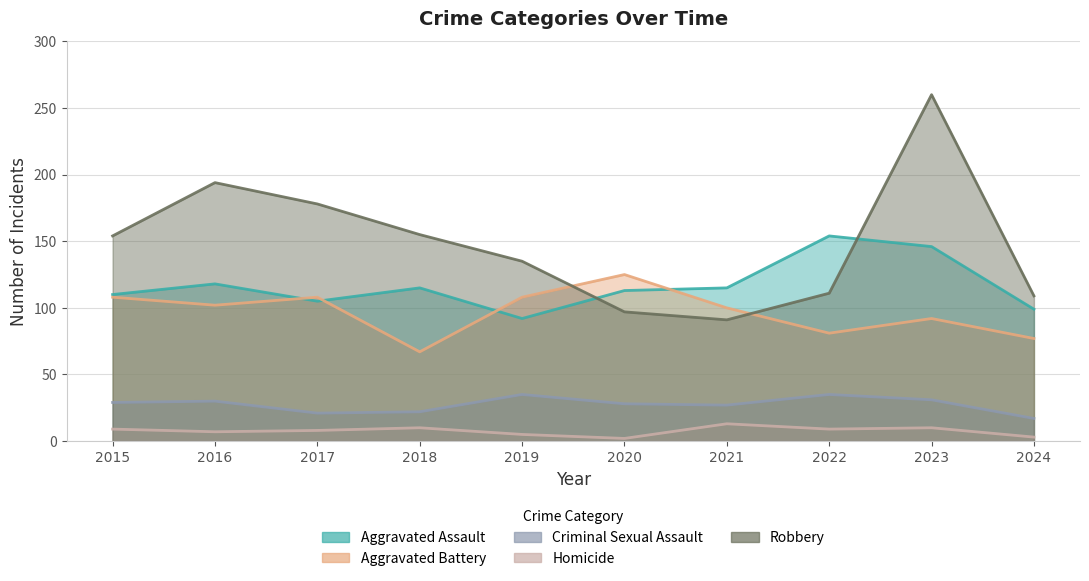

Does the chart display data point markers on the line(s)?

No